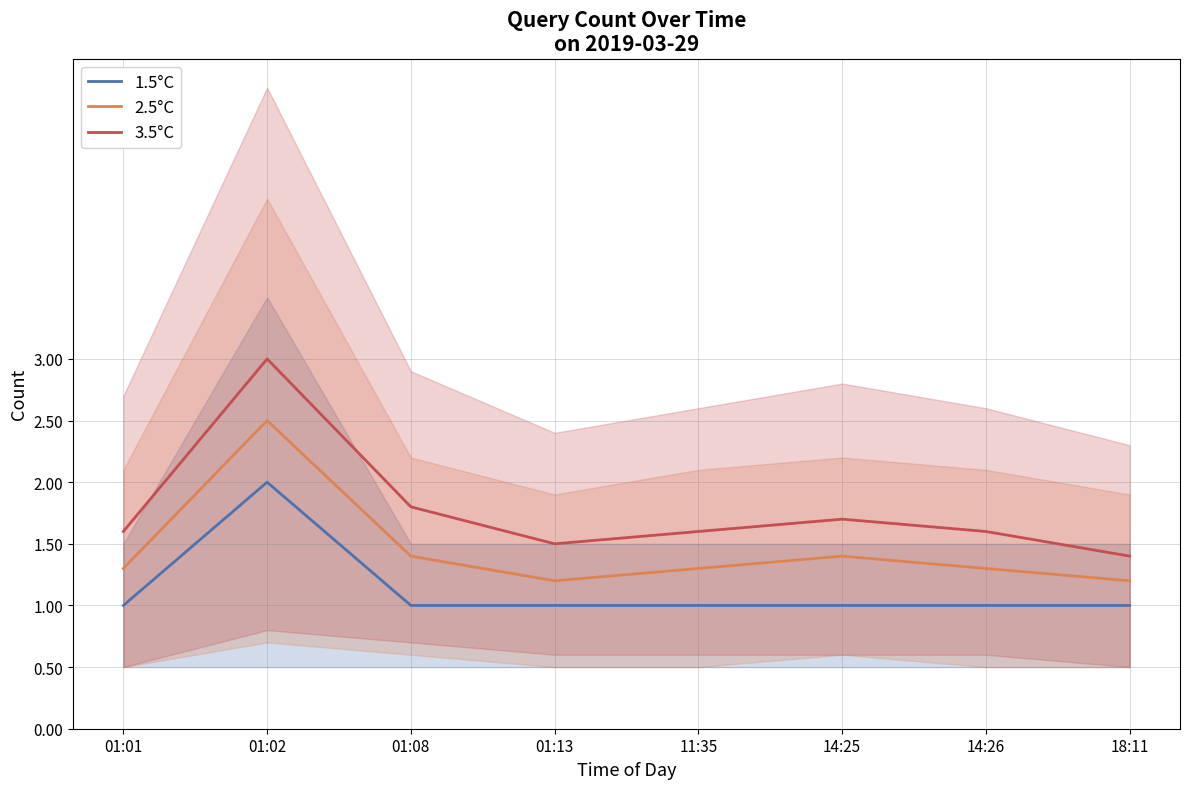

At which category is the sum across all series the highest?

01:02